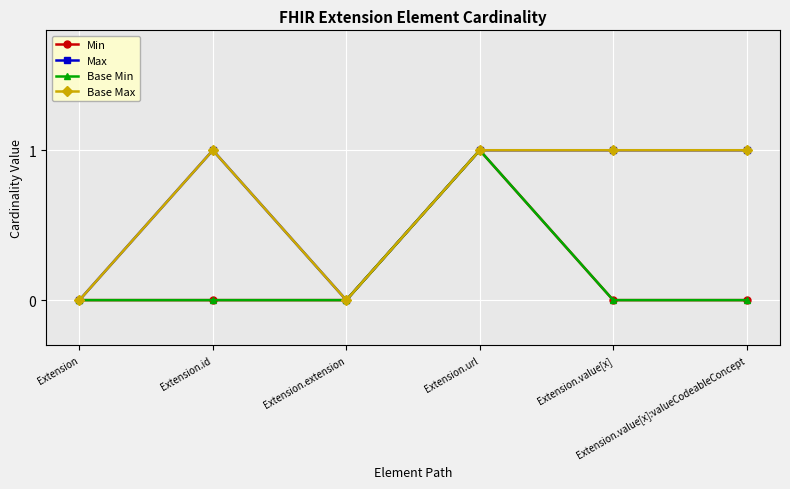

Is it true that Min equals -1 at Extension?

False